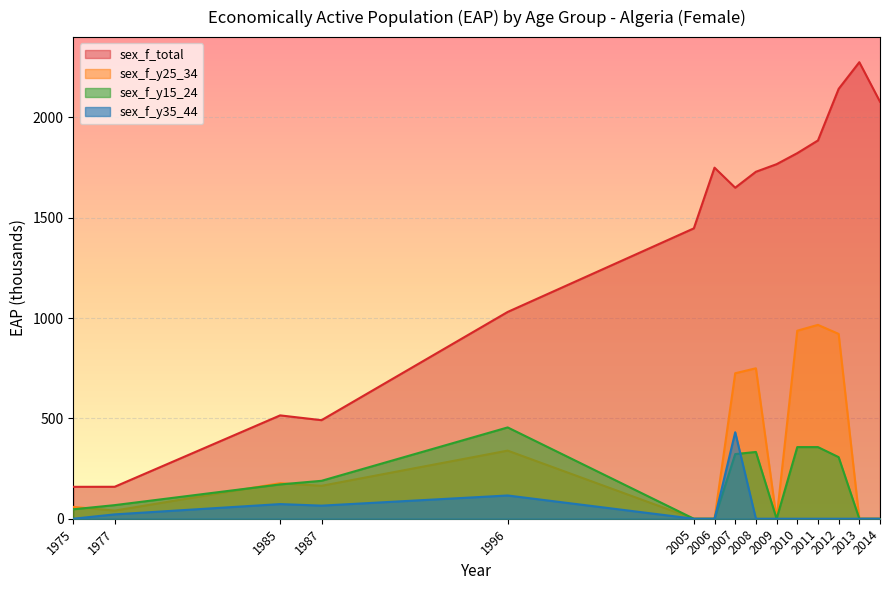

Which category has the highest value across all series?

2013